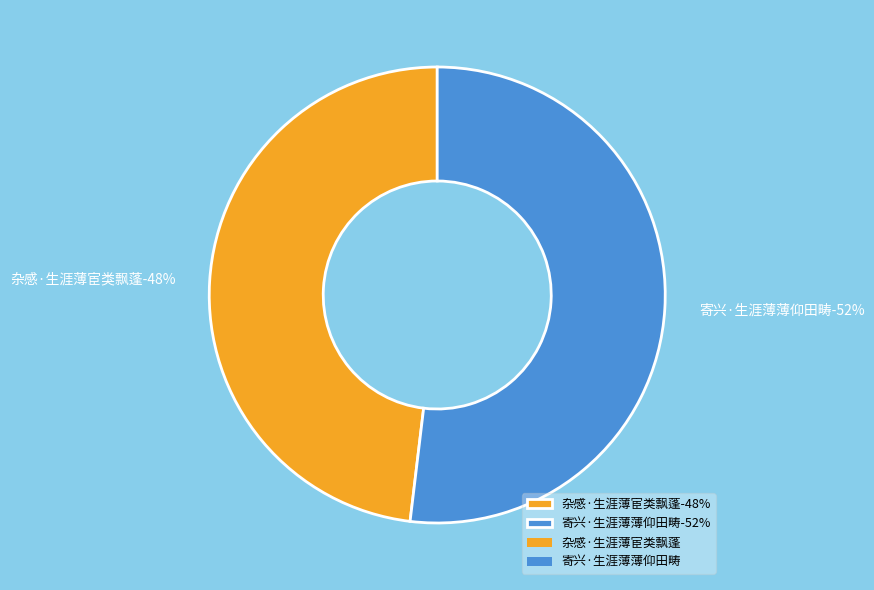

Approximately how many times larger is the value at 寄兴·生涯薄薄仰田畴 compared to 杂感·生涯薄宦类飘蓬?

1.1